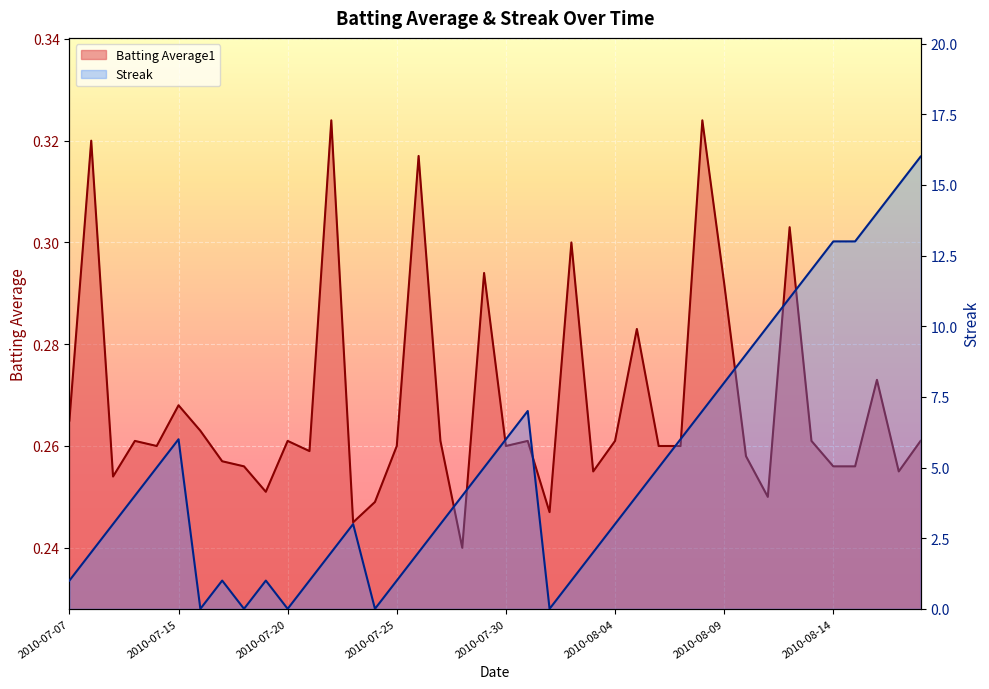

What is the difference between the maximum and minimum values in the Batting Average1 series?

0.1